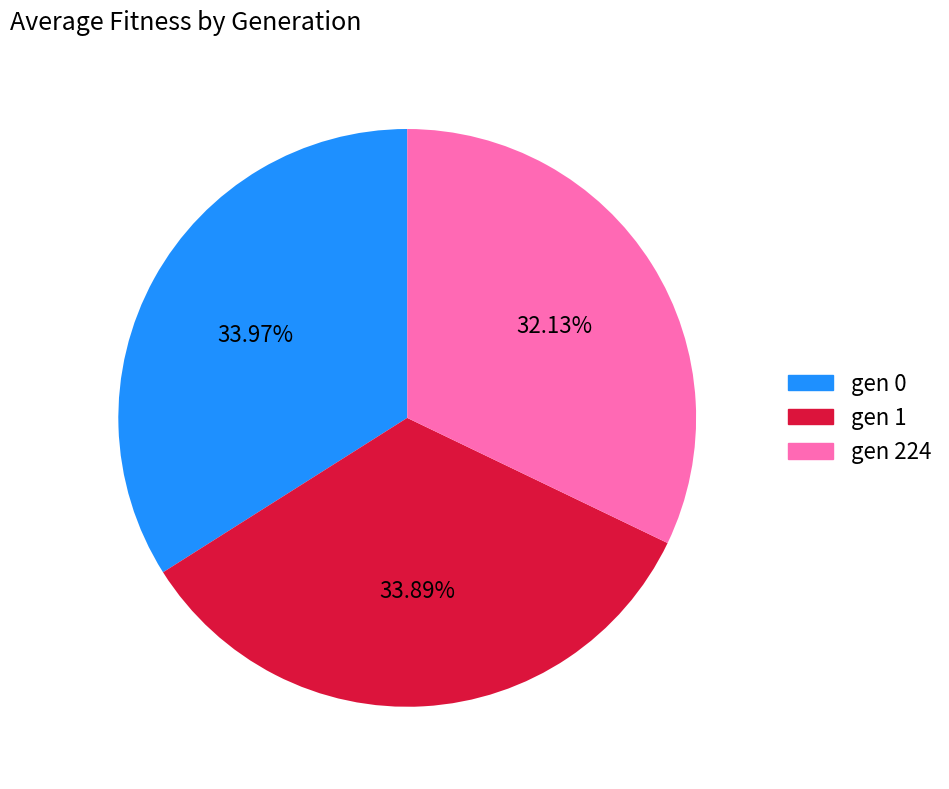

Is it true that gen 224 is 32% of the pie?

True